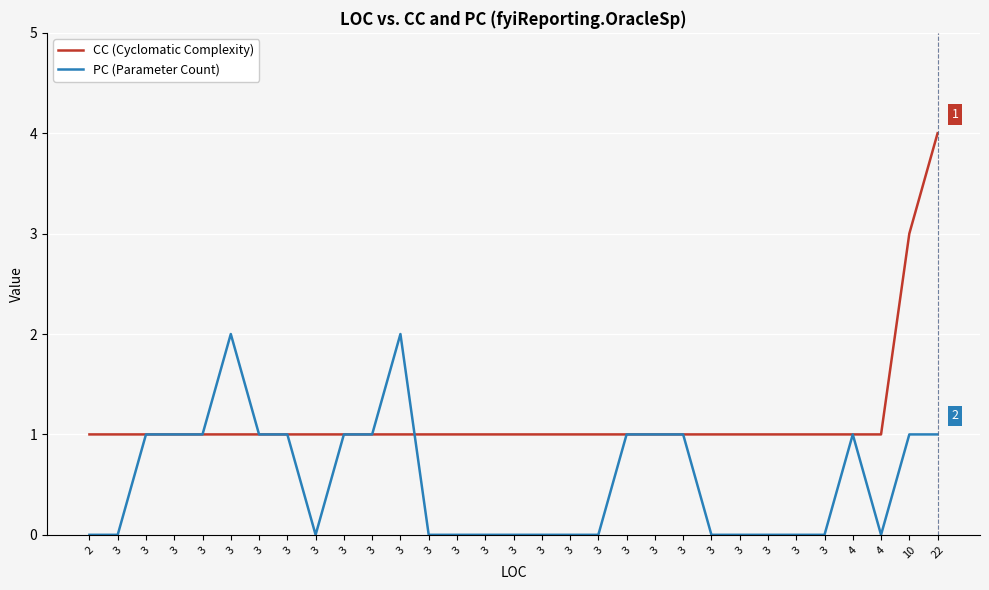

Which series has the largest total across all categories?

CC (Cyclomatic Complexity)